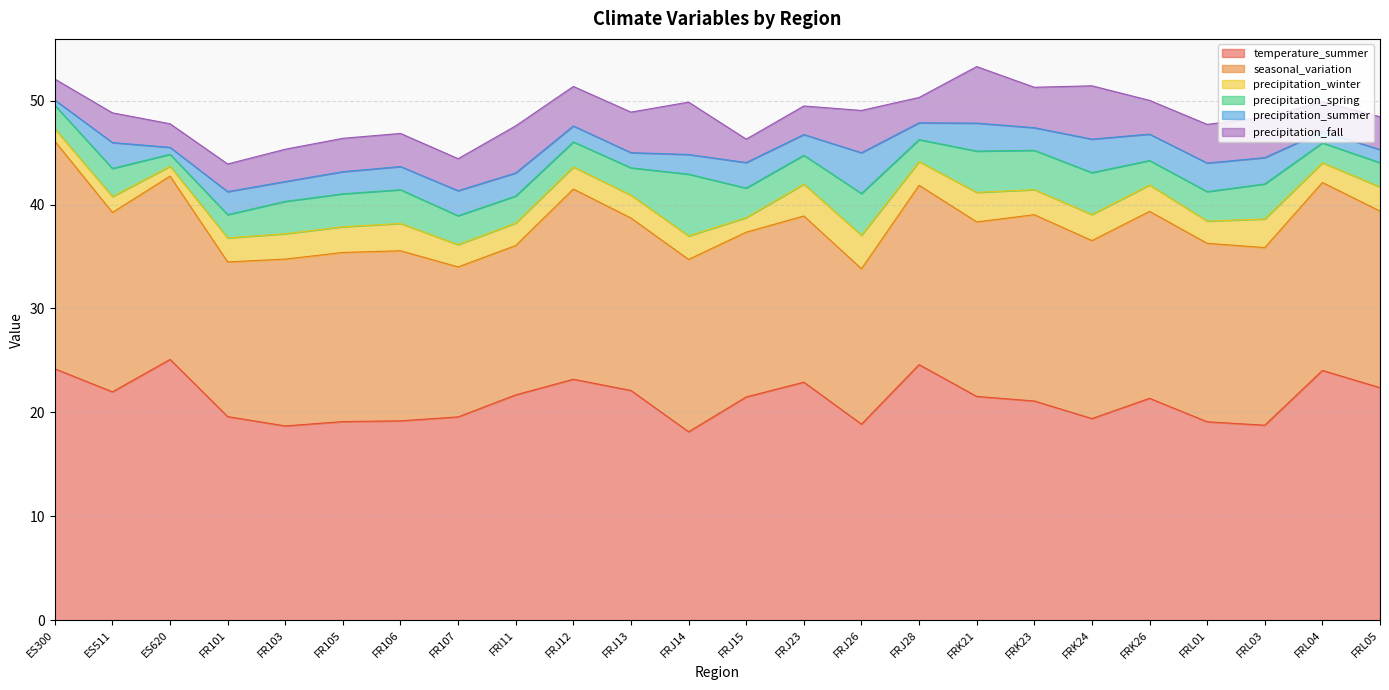

Which has a higher value, ES511 or FRK23?

ES511